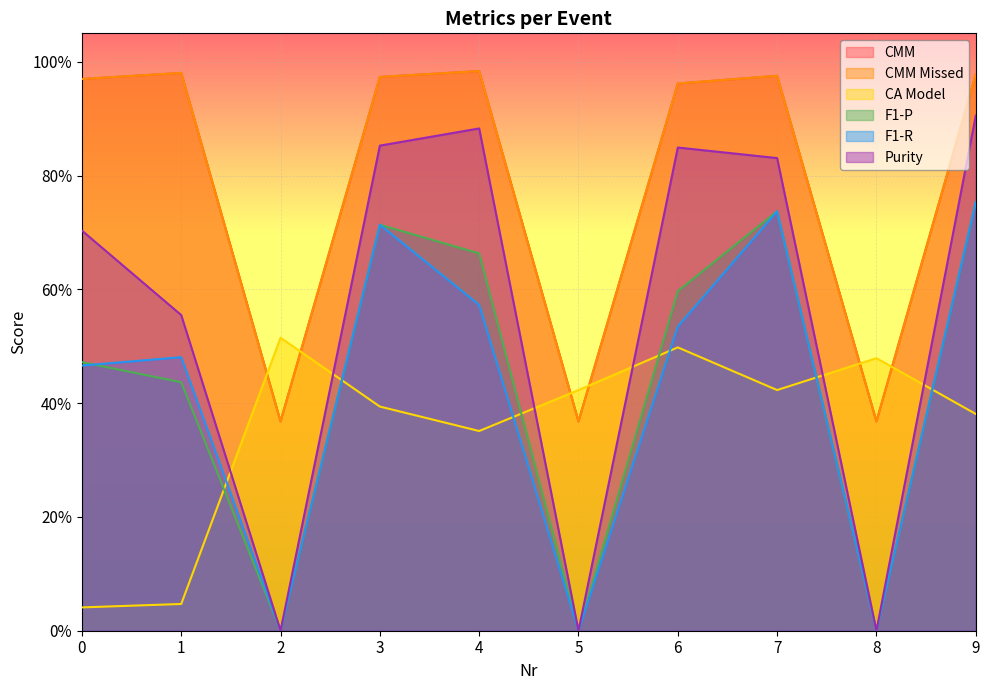

How many intersections are there between CA Model and F1-P?

6